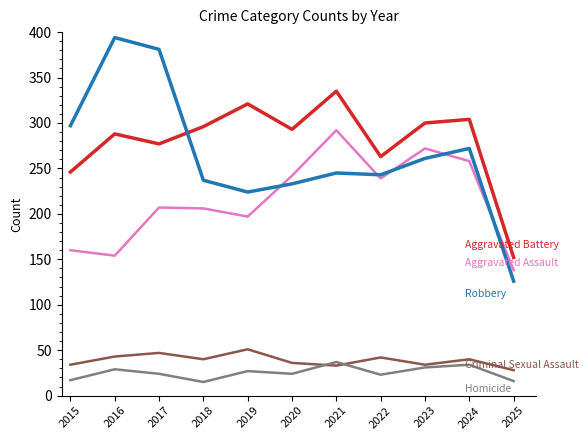

What is the difference between the highest and lowest values at 2020?

269